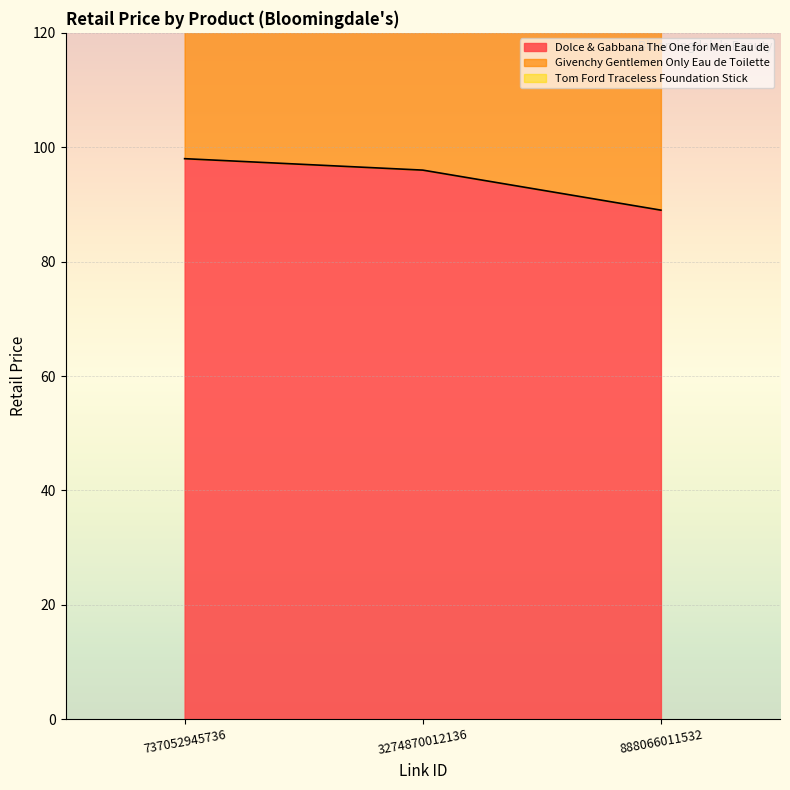

The value of Dolce & Gabbana The One for Men Eau de at 888066011532 is 160. True or false?

False